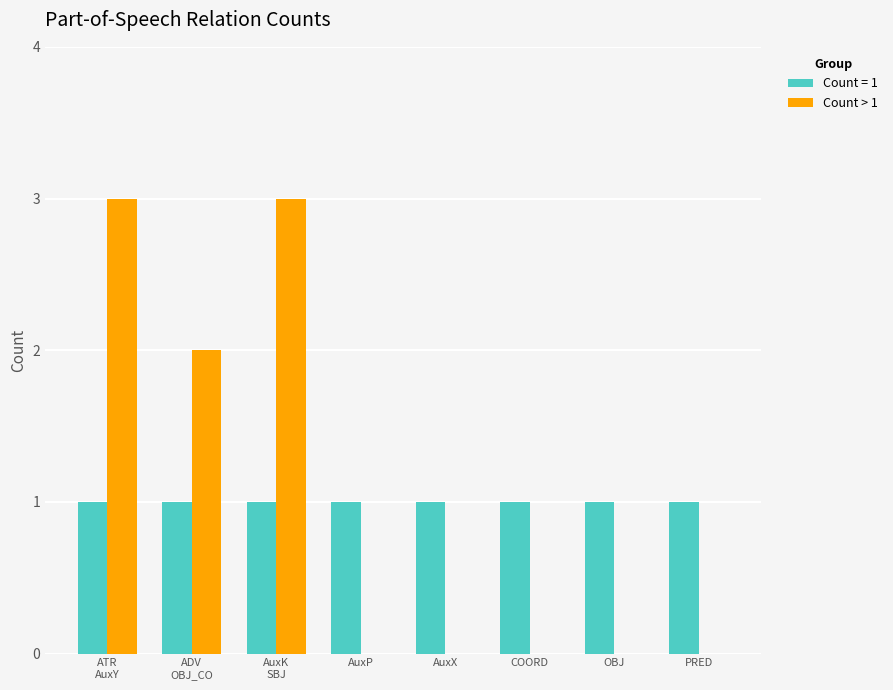

What is the maximum value shown in the chart?

3